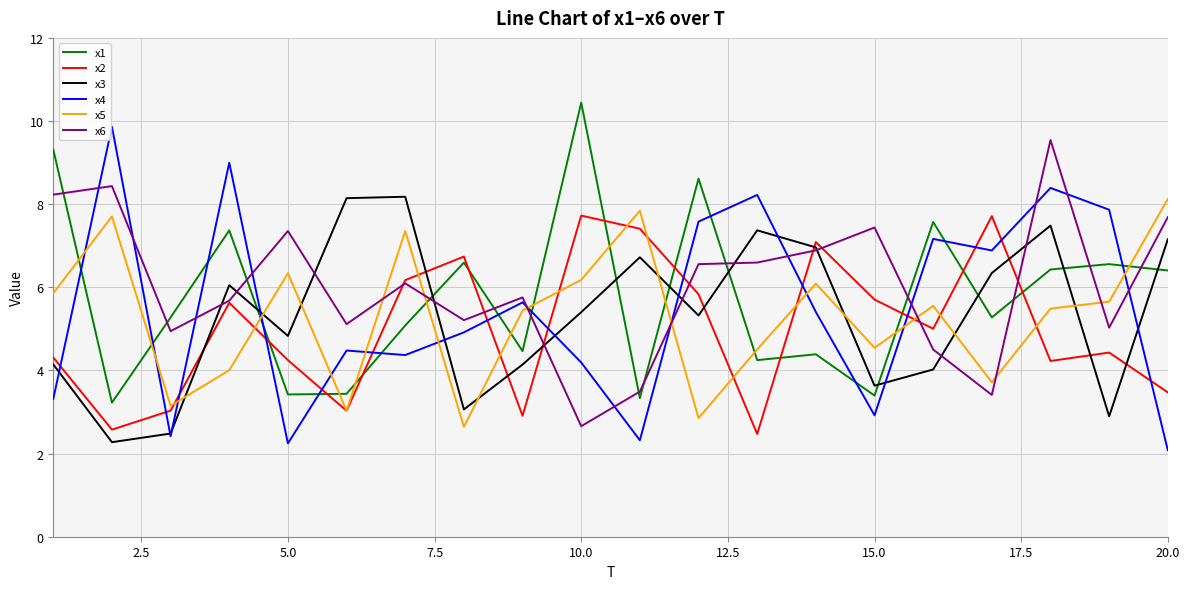

What is the highest value of the x5 series?

8.1